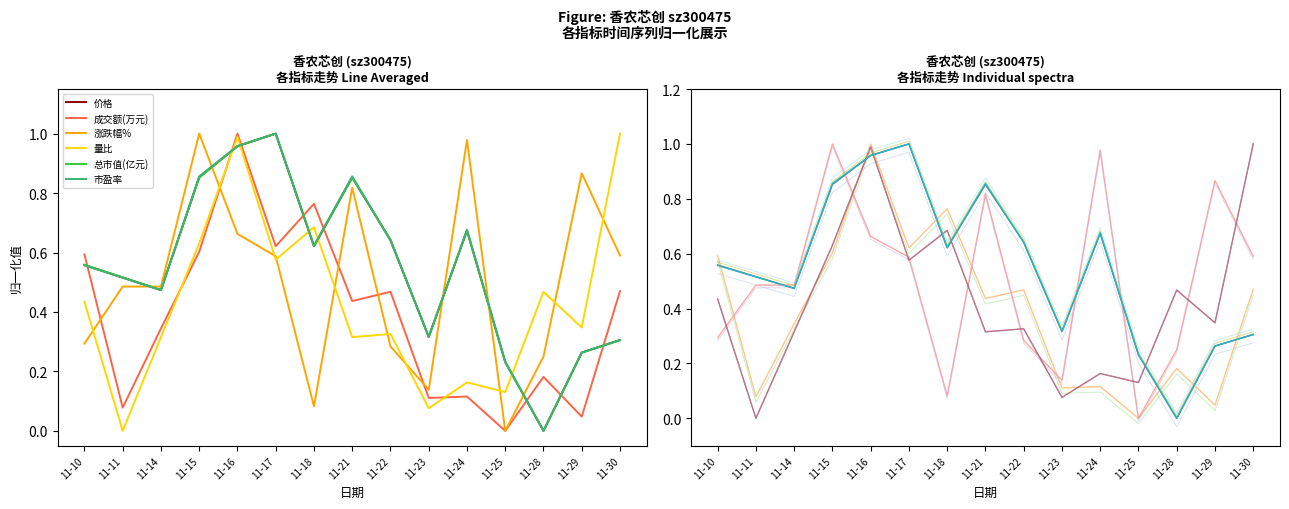

Reading left to right, transcribe all the data shown in this chart.

价格: 0.6	0.5	0.5	0.9	1.0	1.0	0.6	0.9	0.6	0.3	0.7	0.2	0.0	0.3	0.3
成交额(万元): 0.6	0.1	0.3	0.6	1.0	0.6	0.8	0.4	0.5	0.1	0.1	0.0	0.2	0.0	0.5
涨跌幅%: 0.3	0.5	0.5	1.0	0.7	0.6	0.1	0.8	0.3	0.1	1.0	0.0	0.2	0.9	0.6
量比: 0.4	0.0	0.3	0.6	1.0	0.6	0.7	0.3	0.3	0.1	0.2	0.1	0.5	0.3	1.0
总市值(亿元): 0.6	0.5	0.5	0.9	1.0	1.0	0.6	0.9	0.6	0.3	0.7	0.2	0.0	0.3	0.3
市盈率: 0.6	0.5	0.5	0.9	1.0	1.0	0.6	0.9	0.6	0.3	0.7	0.2	0.0	0.3	0.3